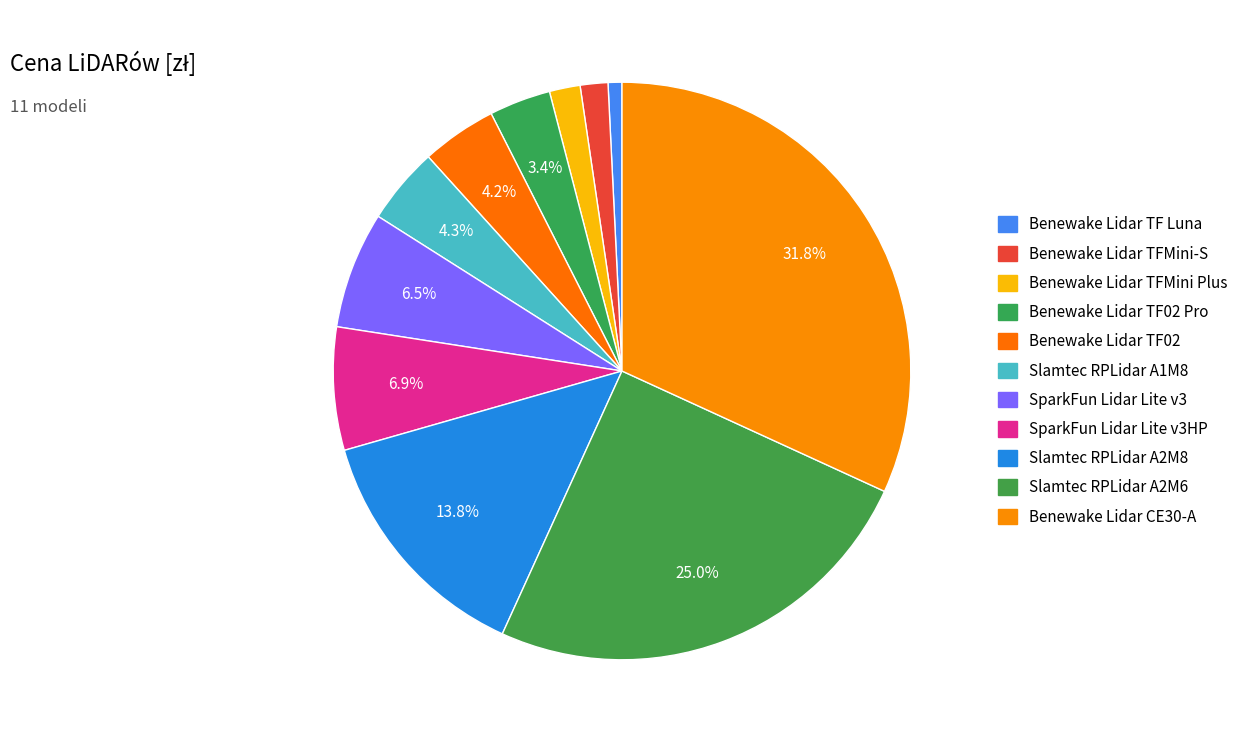

Which category has the smallest portion of the pie?

Benewake Lidar TF Luna